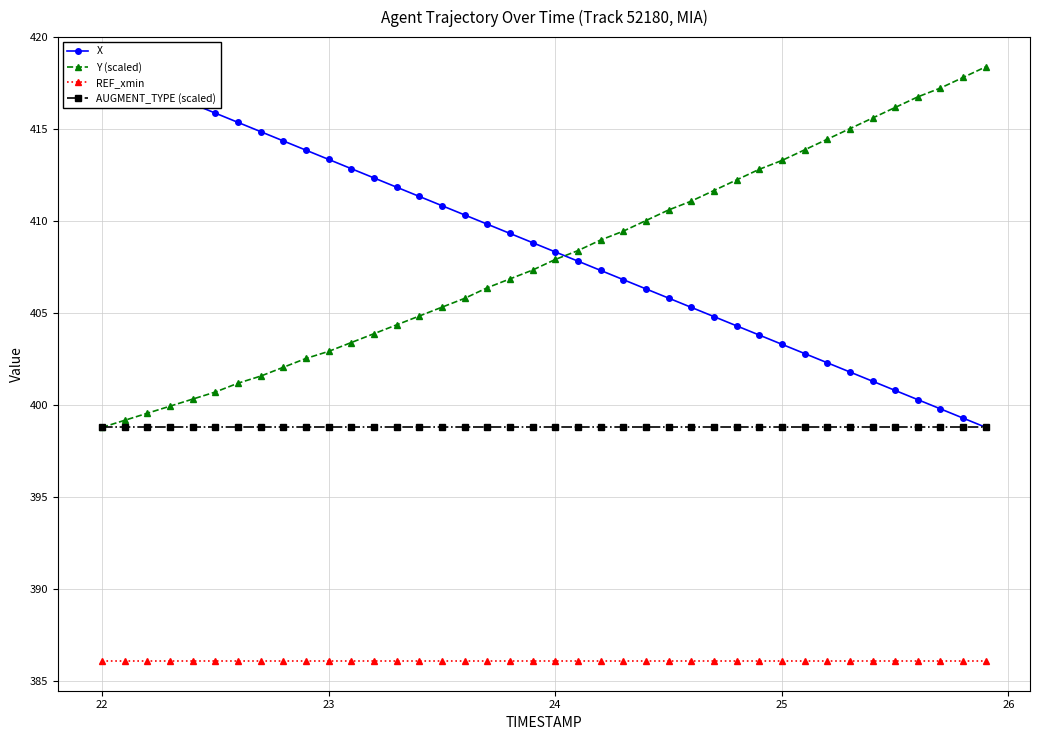

True or false: Y (scaled) has a value of 137.3 at 23.

False